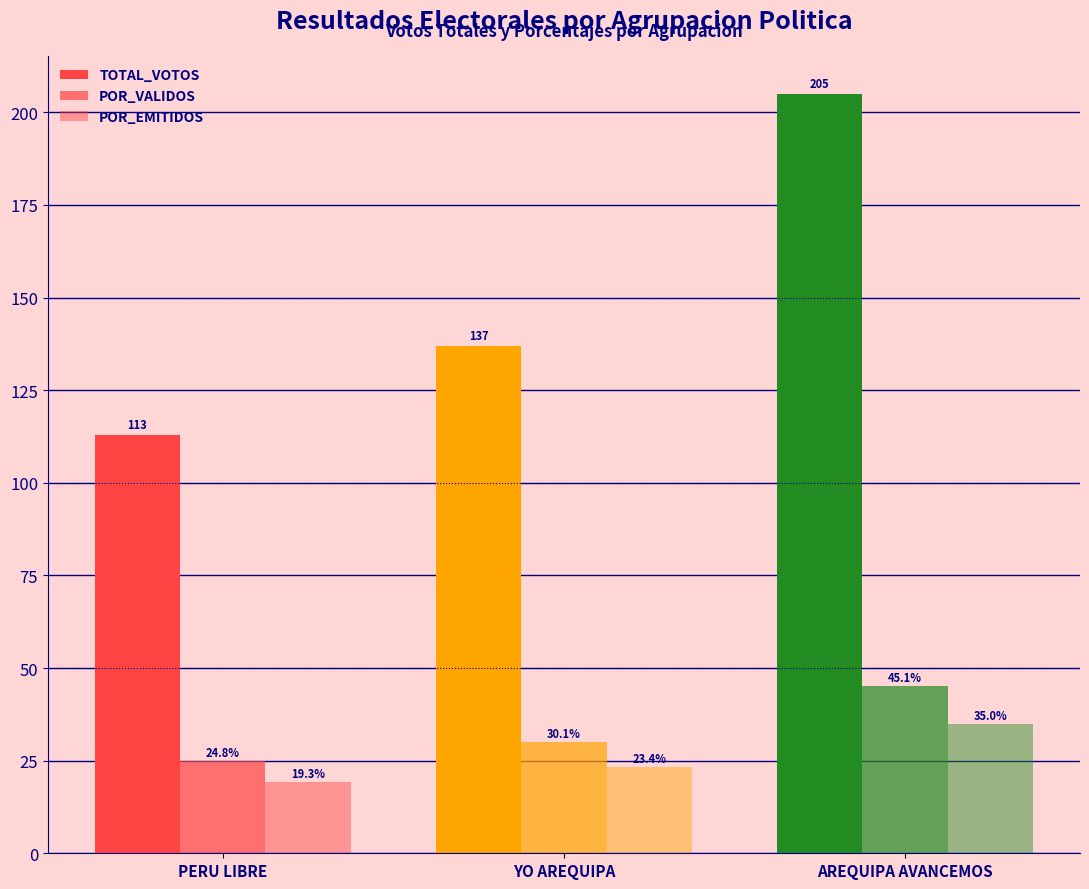

What is the label of the 2nd bar from the right?

YO AREQUIPA